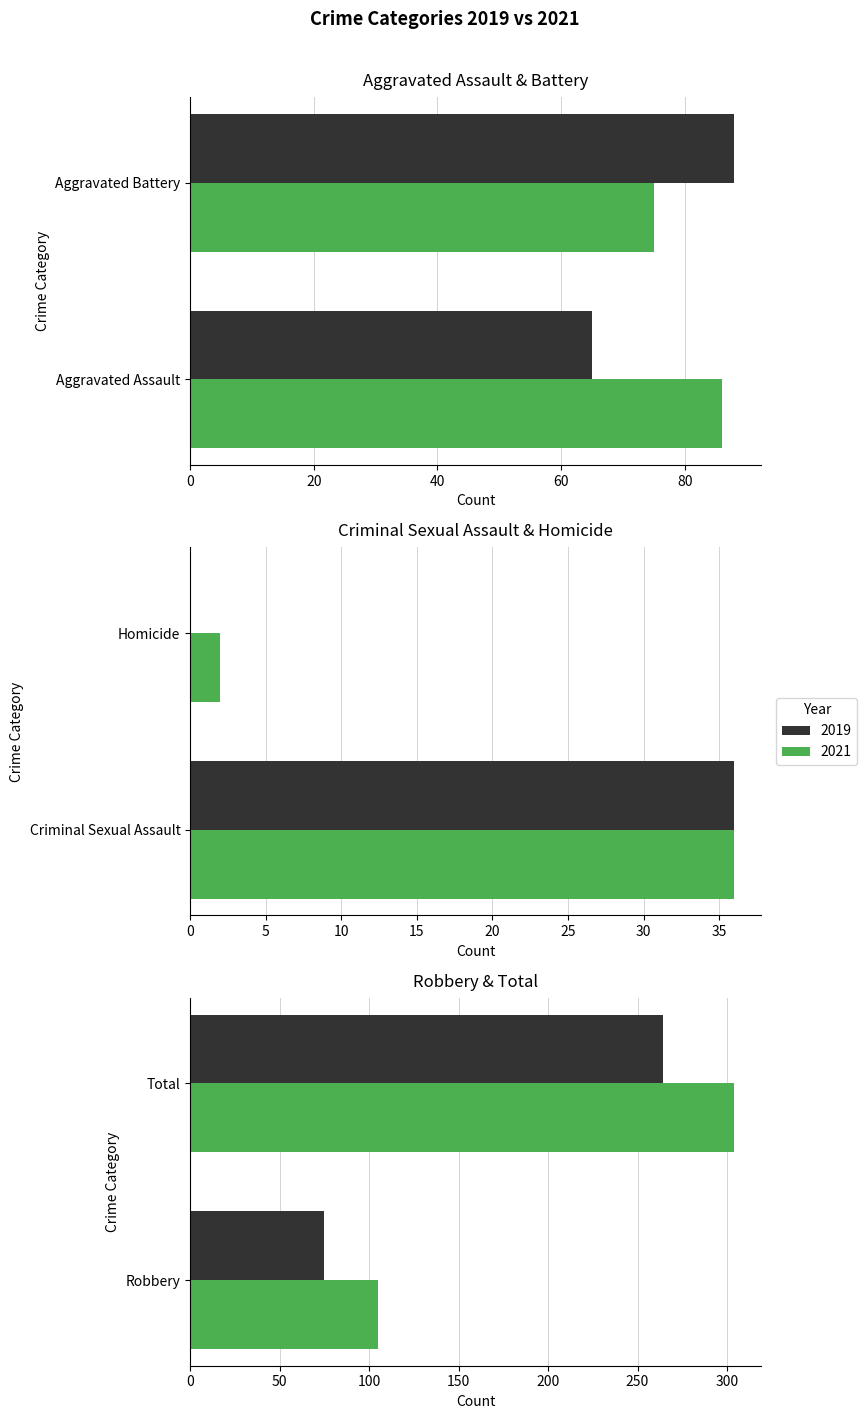

Rank the series by their average value, from lowest to highest.

2019, 2021